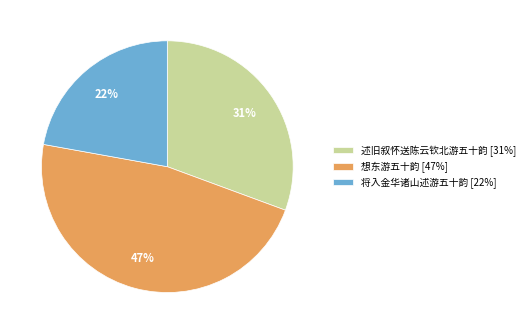

Rank the categories by value from lowest to highest.

将入金华诸山述游五十韵, 述旧叙怀送陈云钦北游五十韵, 想东游五十韵